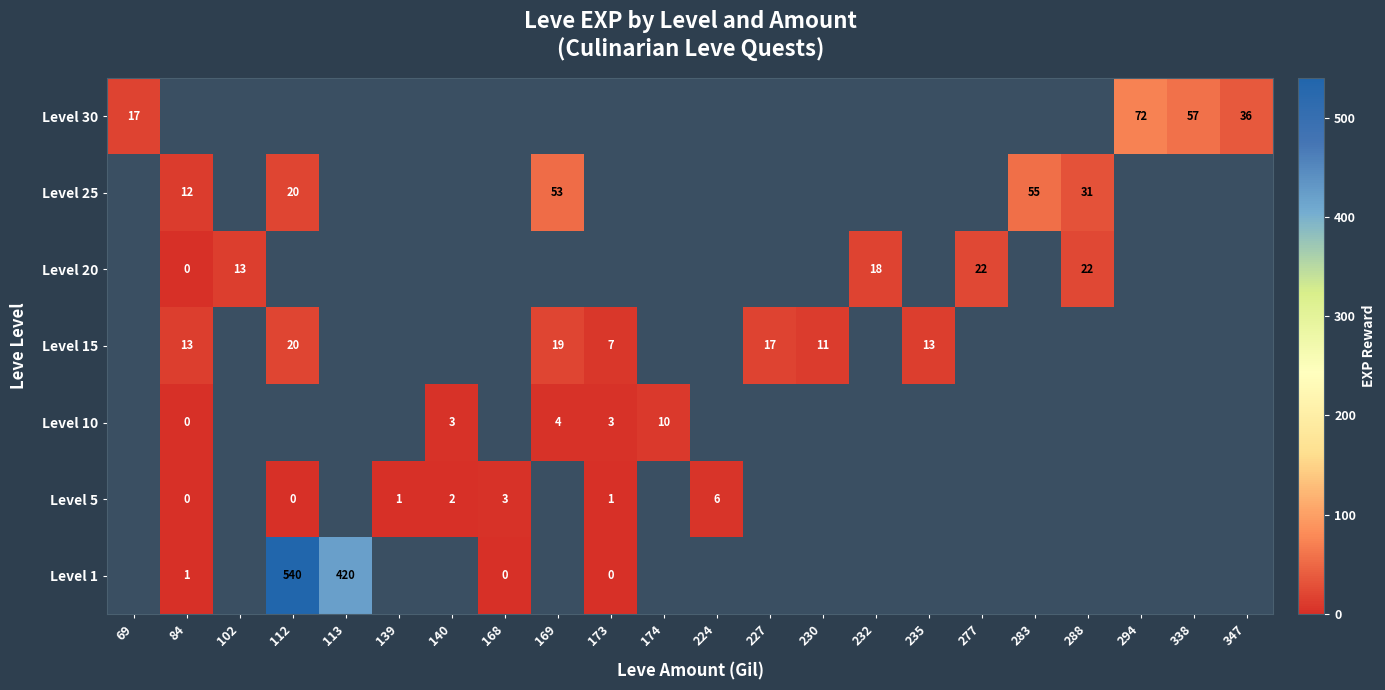

Read the Level 25 value at 169.

53.0